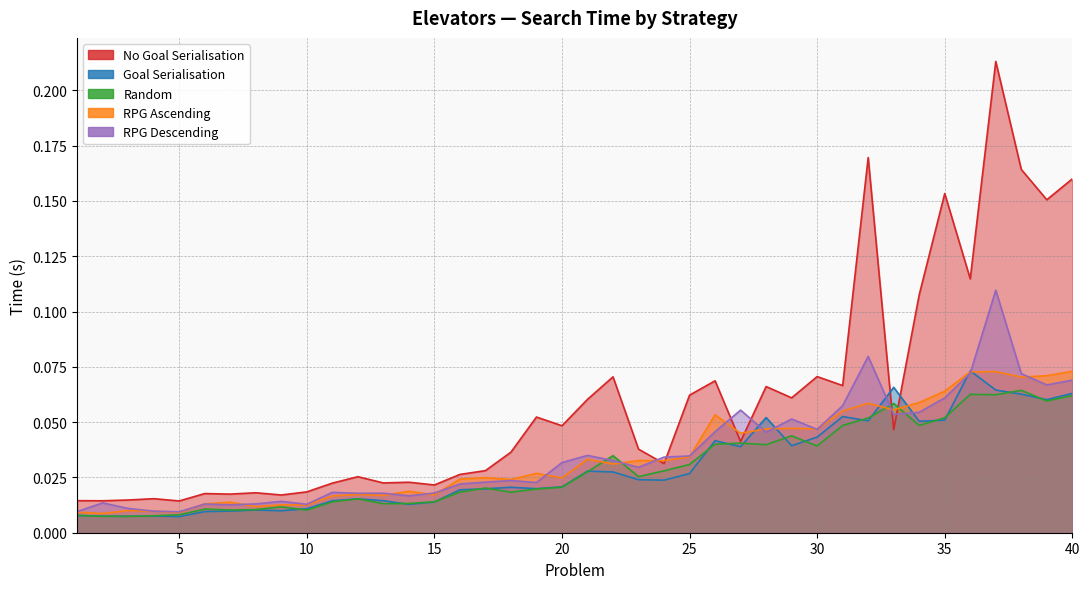

Which series ends up on top after the final intersection of RPG Ascending and RPG Descending?

RPG Ascending